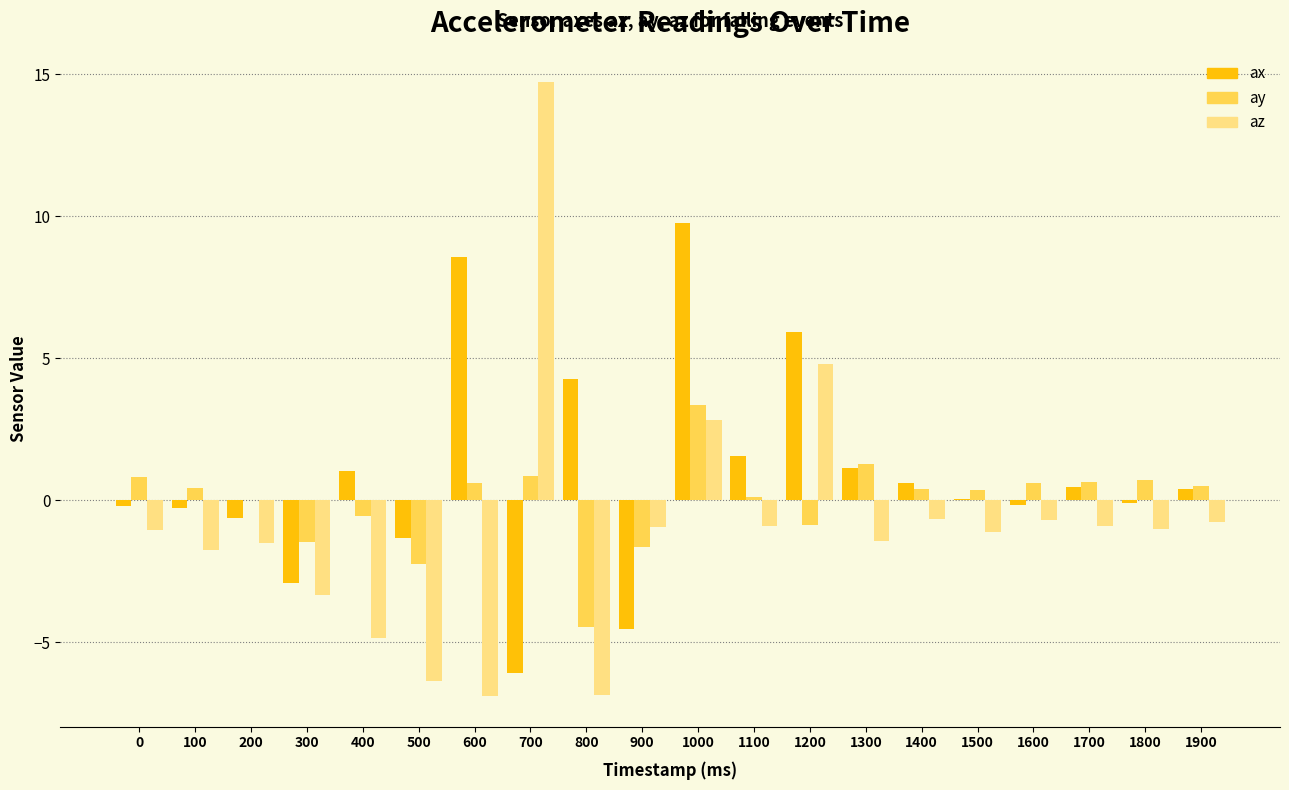

At which category is the sum across all series the highest?

1000